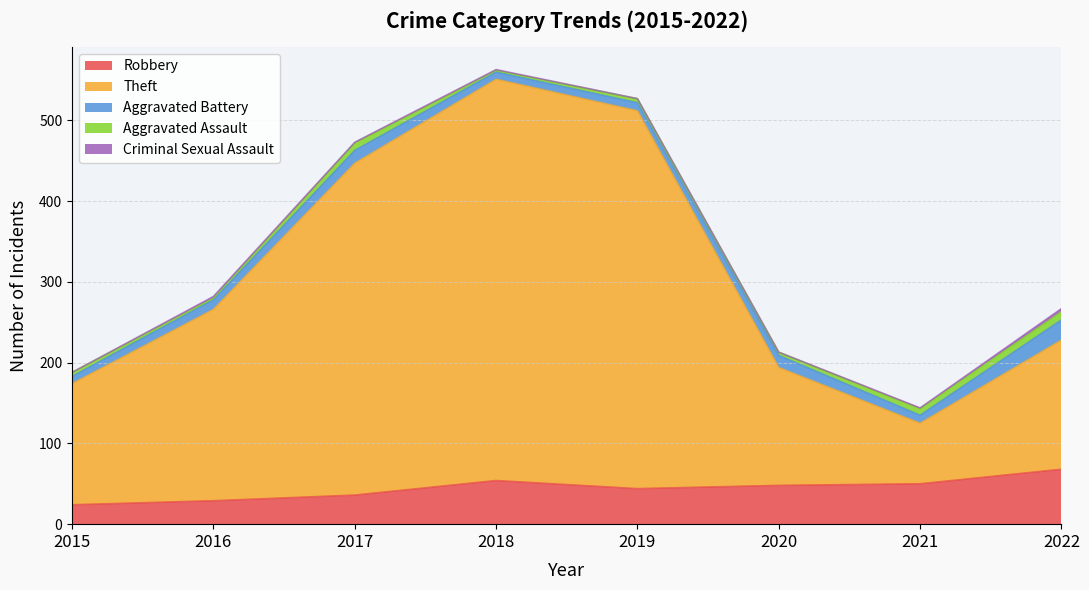

At 2022, list the series in order from smallest to largest.

Criminal Sexual Assault, Aggravated Assault, Aggravated Battery, Robbery, Theft